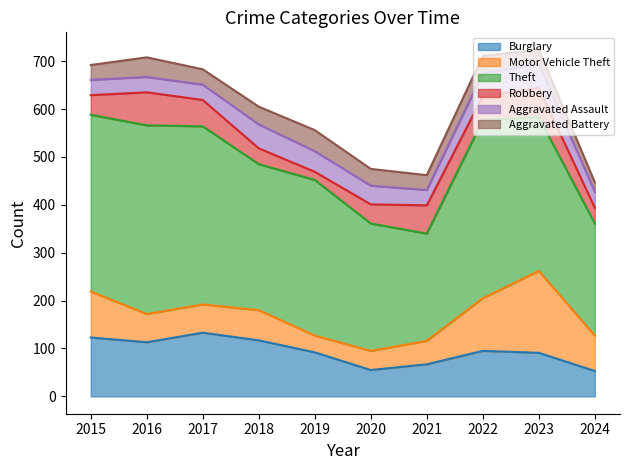

Rank the series at 2019 from highest to lowest value.

Theft, Burglary, Aggravated Battery, Aggravated Assault, Motor Vehicle Theft, Robbery